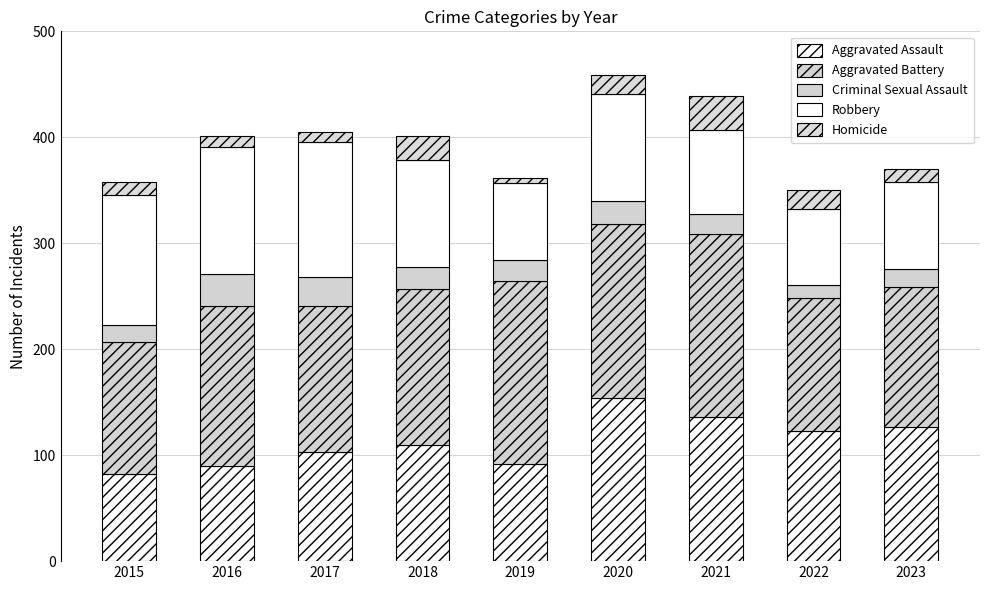

How many bars are there in total?

9